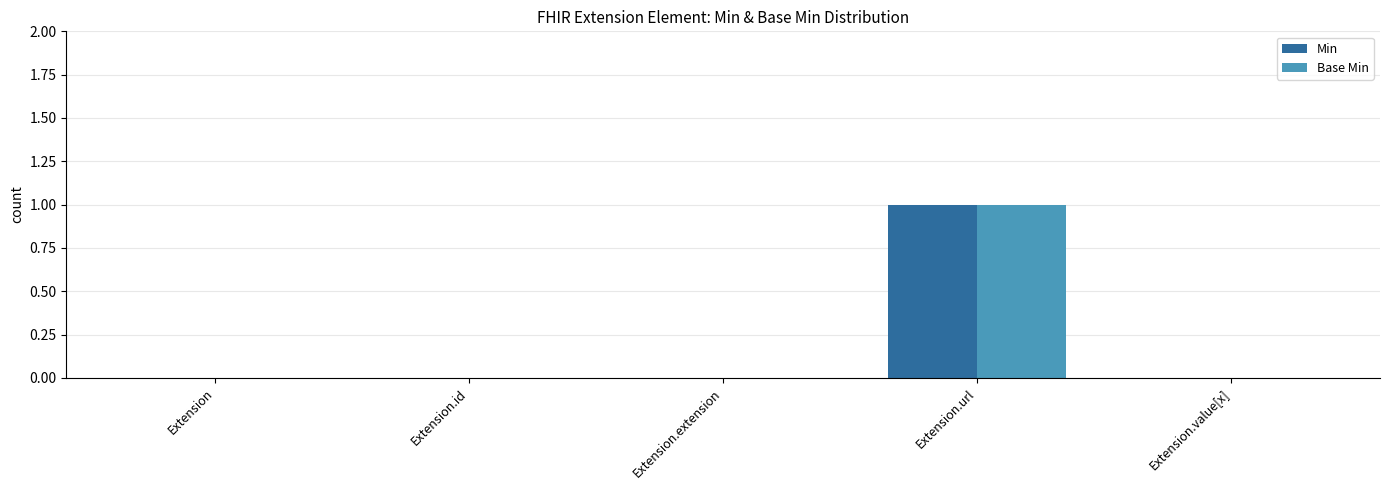

At which label does Base Min reach its peak?

Extension.url